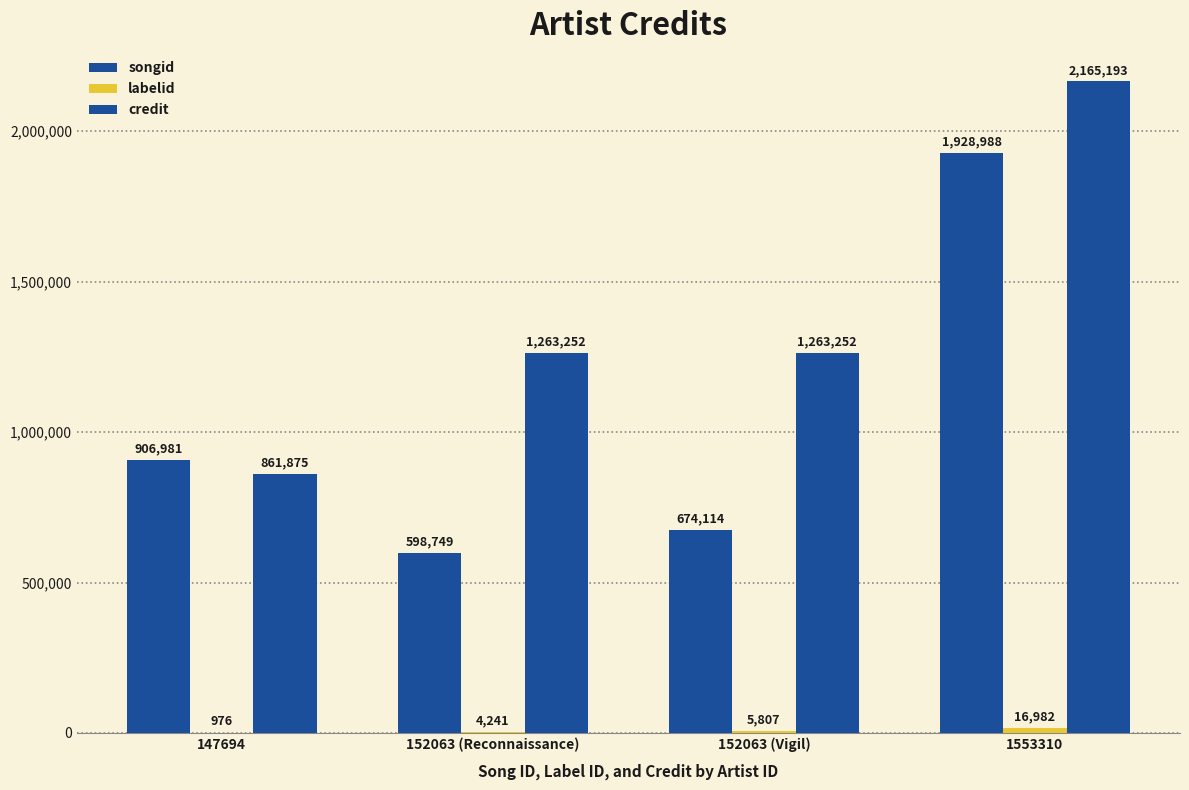

How many groups of bars are there?

4